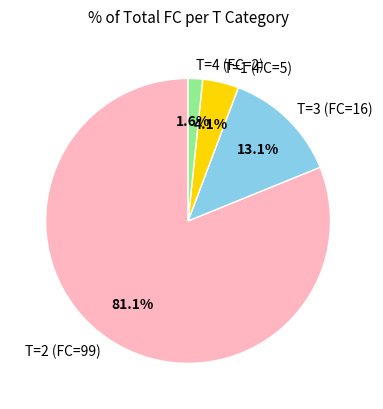

To the nearest percent, what is the average slice percentage?

25%